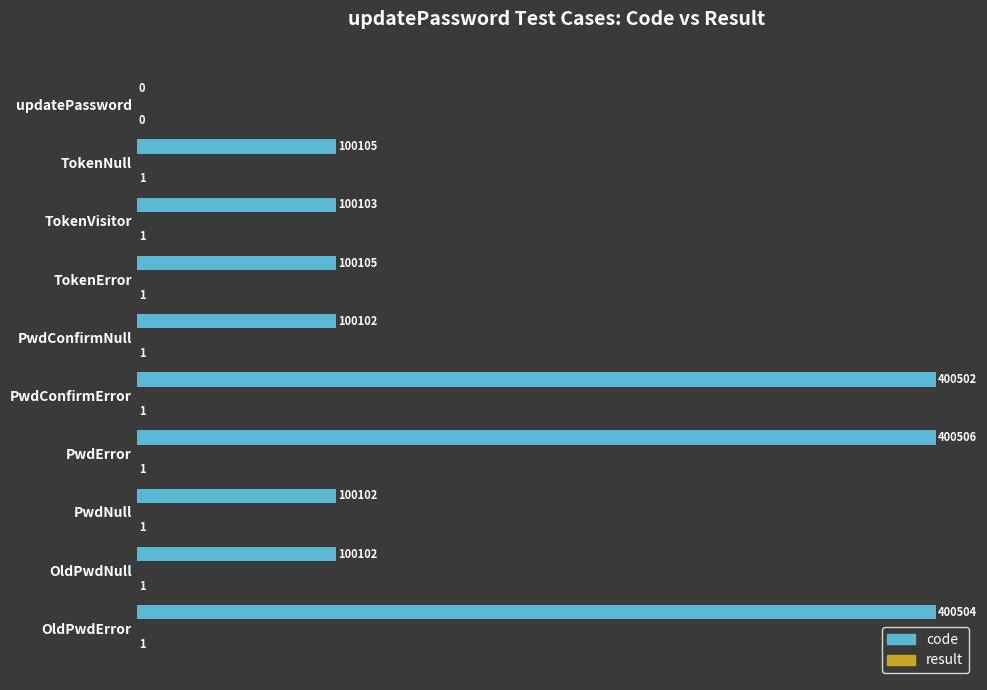

Which label corresponds to the largest value in the chart?

PwdError